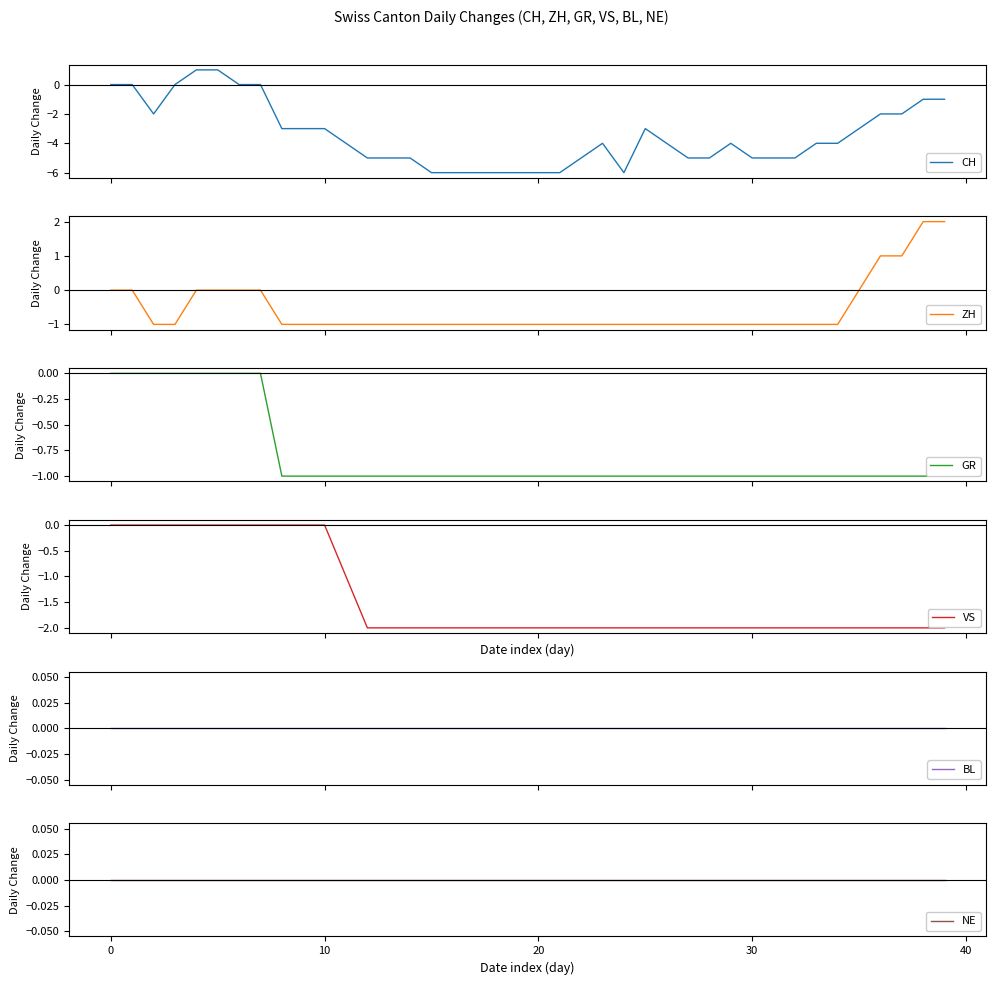

The value of VS at 33 is -2. True or false?

True